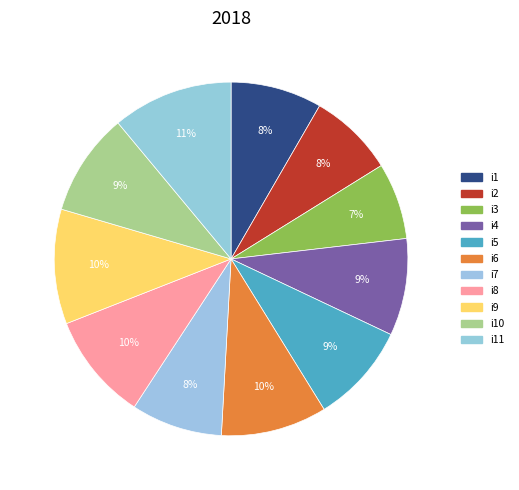

To the nearest percent, what is the combined percentage of i6 and i4?

19%